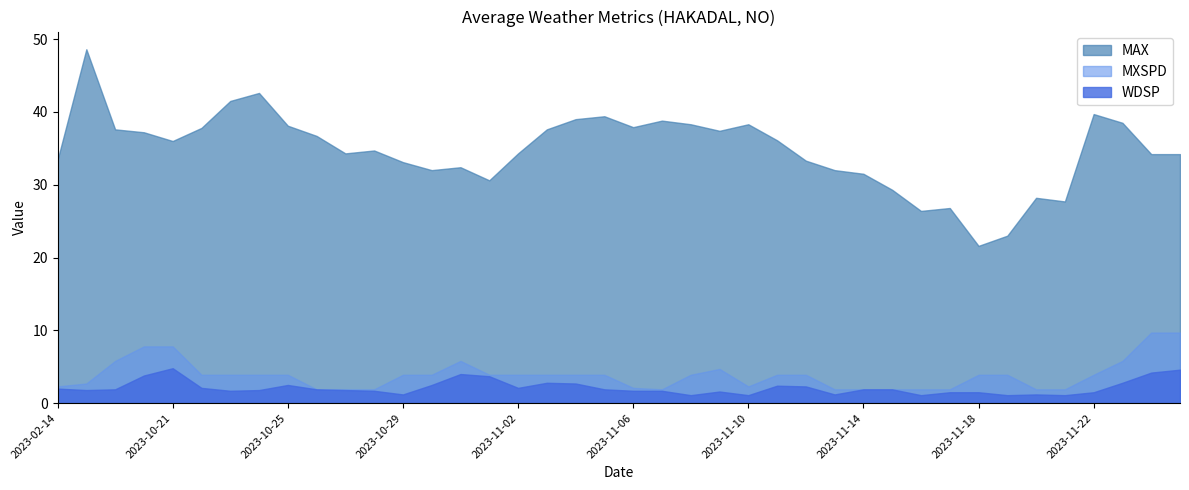

How many data points in MAX are less than 36?

20